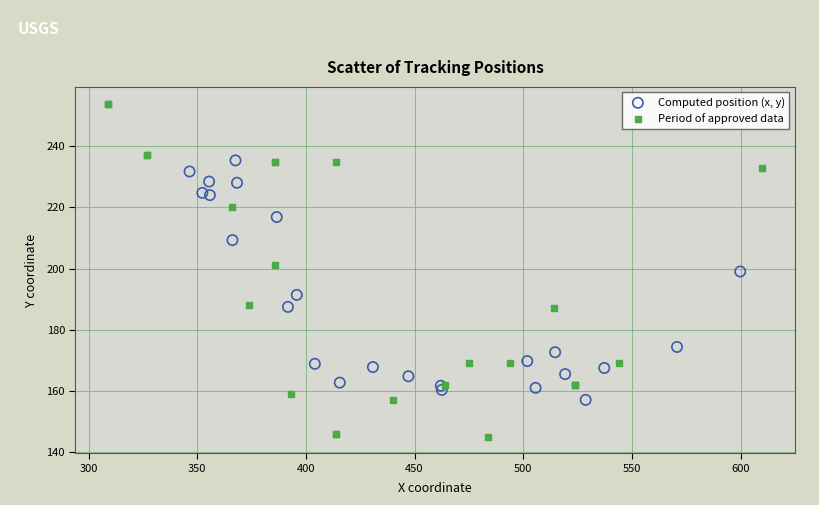

What are all the series names shown in the legend?

Computed position (x, y), Period of approved data